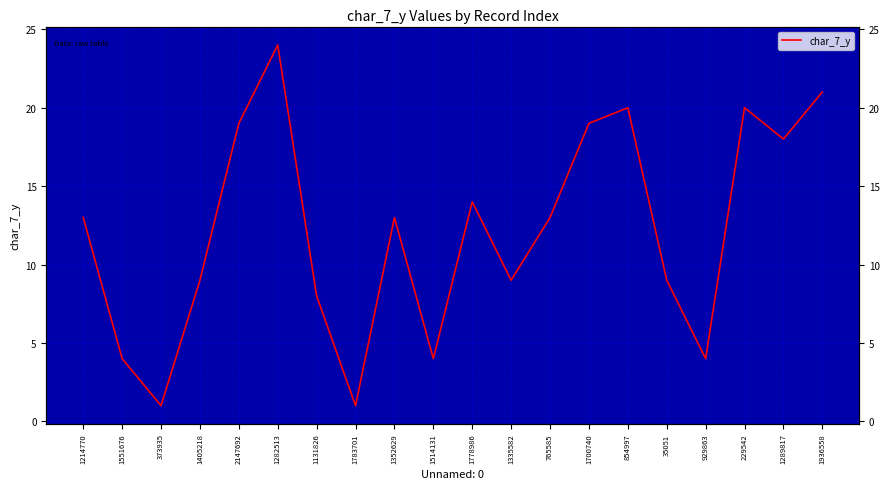

Reading right to left, list all the values displayed in this chart.

1936558=21	1289817=18	229542=20	929863=4	35051=9	854997=20	1700740=19	765585=13	1335582=9	1778986=14	1514131=4	1352629=13	1783701=1	1131826=8	1282513=24	2147692=19	1405218=9	373935=1	1551676=4	1214770=13